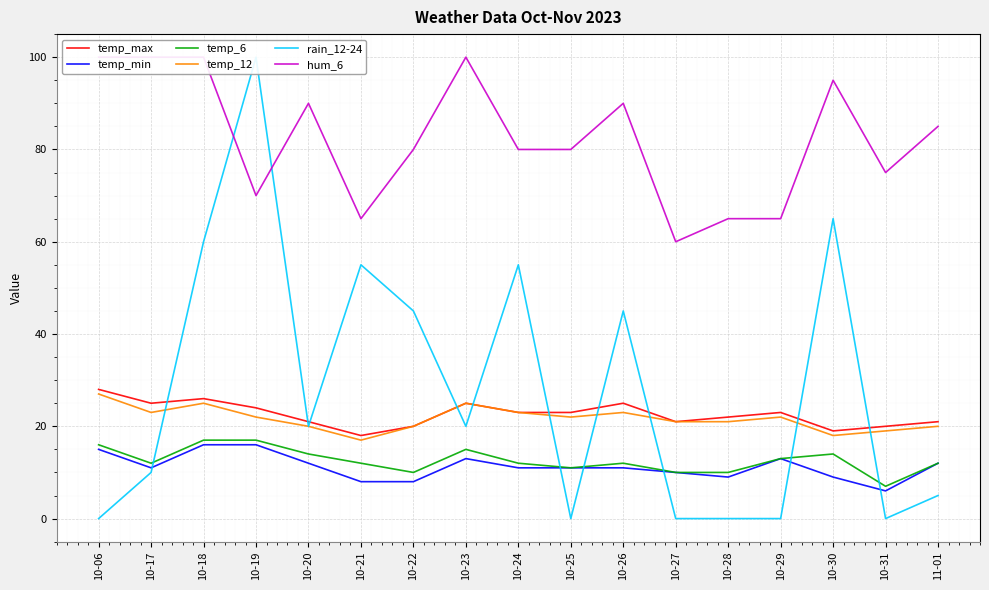

Is it true that temp_12 equals 10 at 10-17?

False